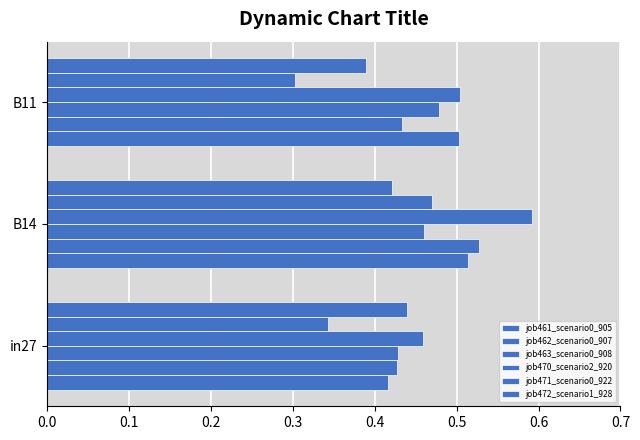

Reading left to right, transcribe all the data shown in this chart.

job461_scenario0_905: 0.4	0.5	0.5
job462_scenario0_907: 0.4	0.5	0.4
job463_scenario0_908: 0.4	0.5	0.5
job470_scenario2_920: 0.5	0.6	0.5
job471_scenario0_922: 0.3	0.5	0.3
job472_scenario1_928: 0.4	0.4	0.4